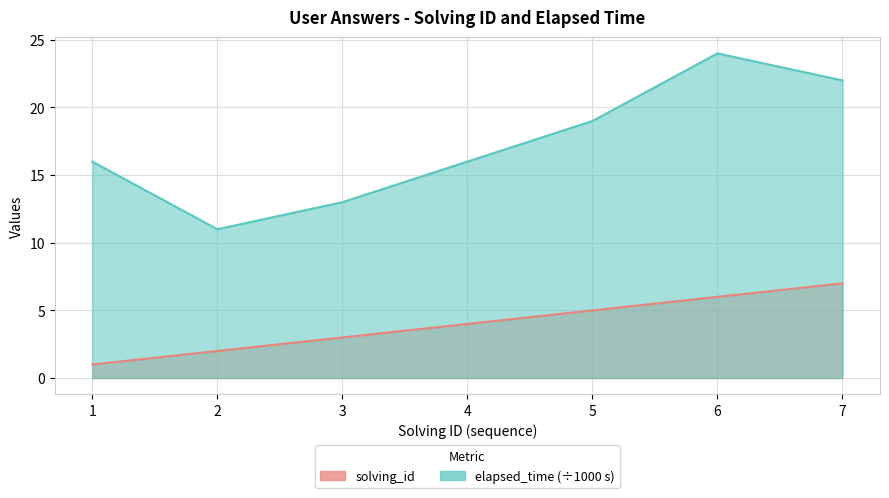

The value of elapsed_time at 1 is 27. True or false?

False